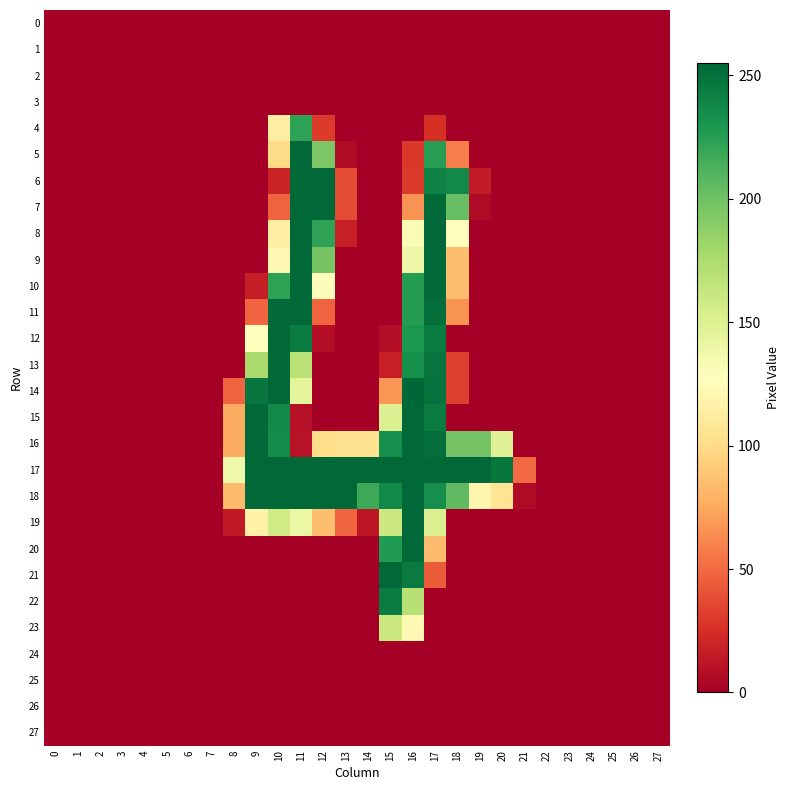

List the series in order of their peak value, lowest first.

0, 1, 2, 3, 24, 25, 26, 27, 23, 4, 22, 5, 6, 7, 8, 9, 10, 11, 12, 13, 15, 16, 17, 18, 19, 20, 21, 14